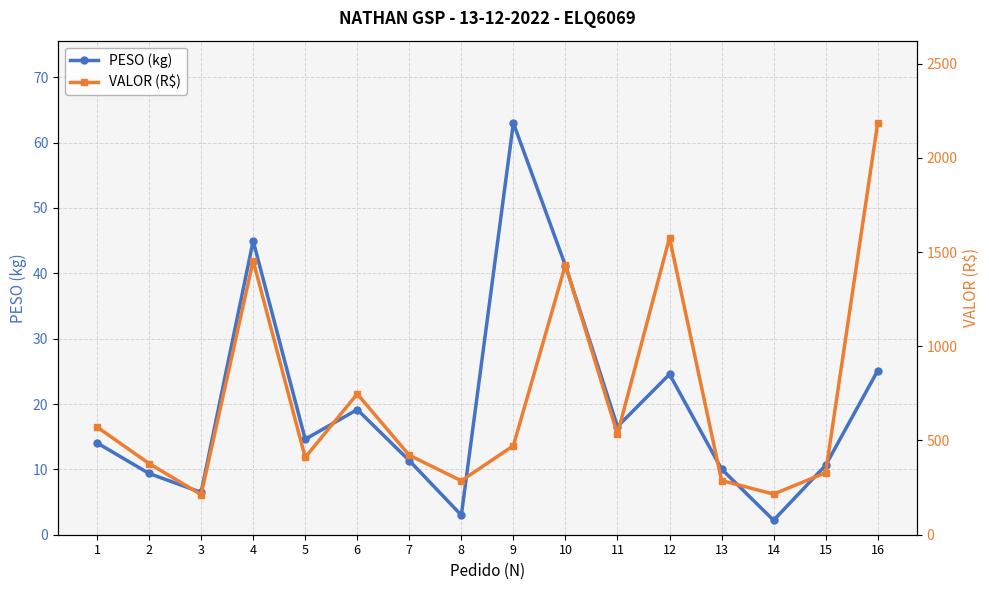

True or false: VALOR (R$) and PESO (kg) cross at least once.

False